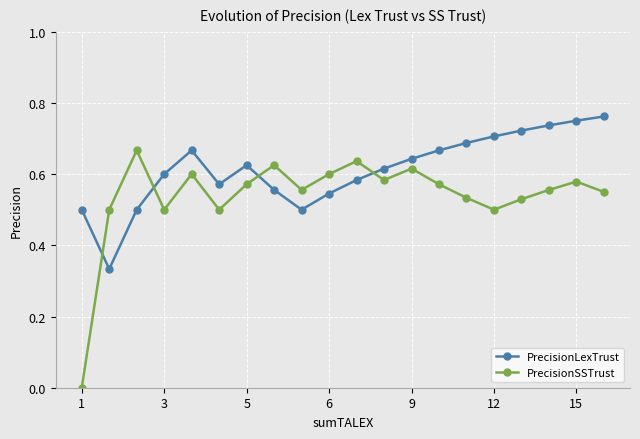

In PrecisionLexTrust, how many points are higher than both neighbors (excluding endpoints)?

2